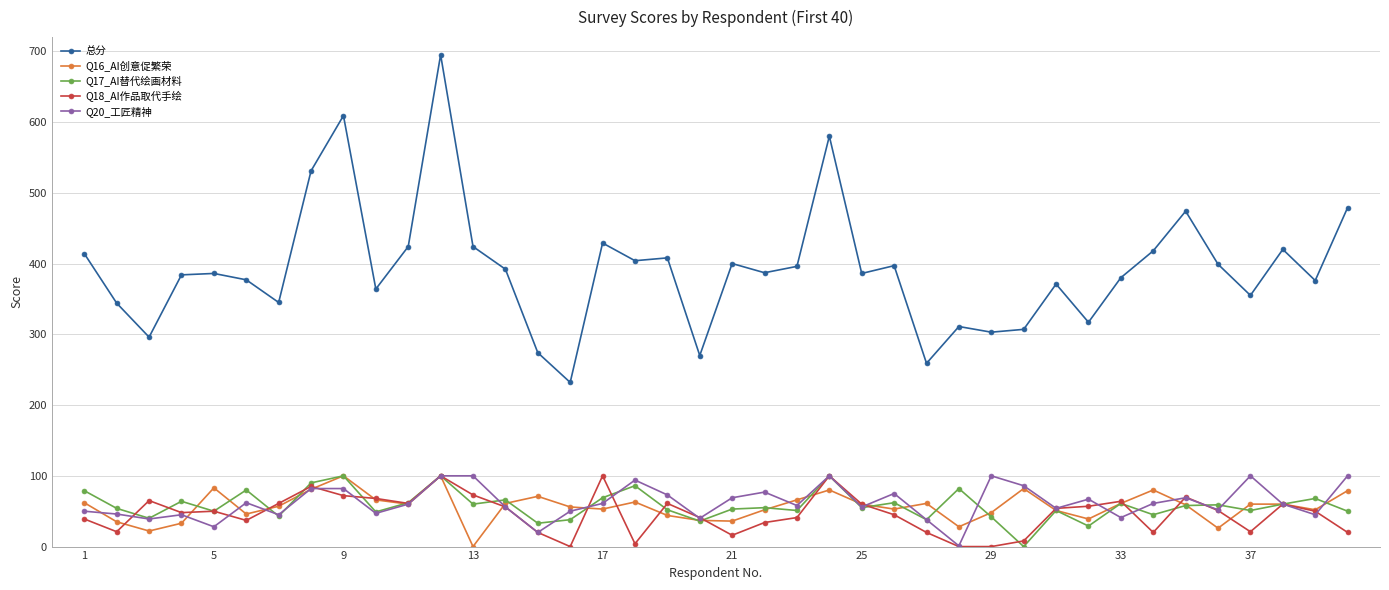

Count the number of data series in this chart.

5